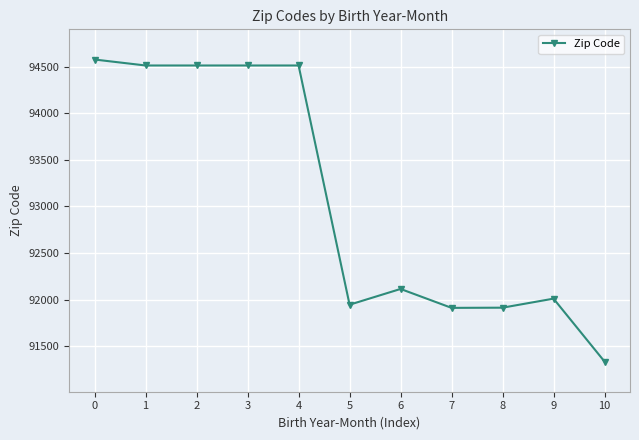

What is the smallest value displayed?

91335